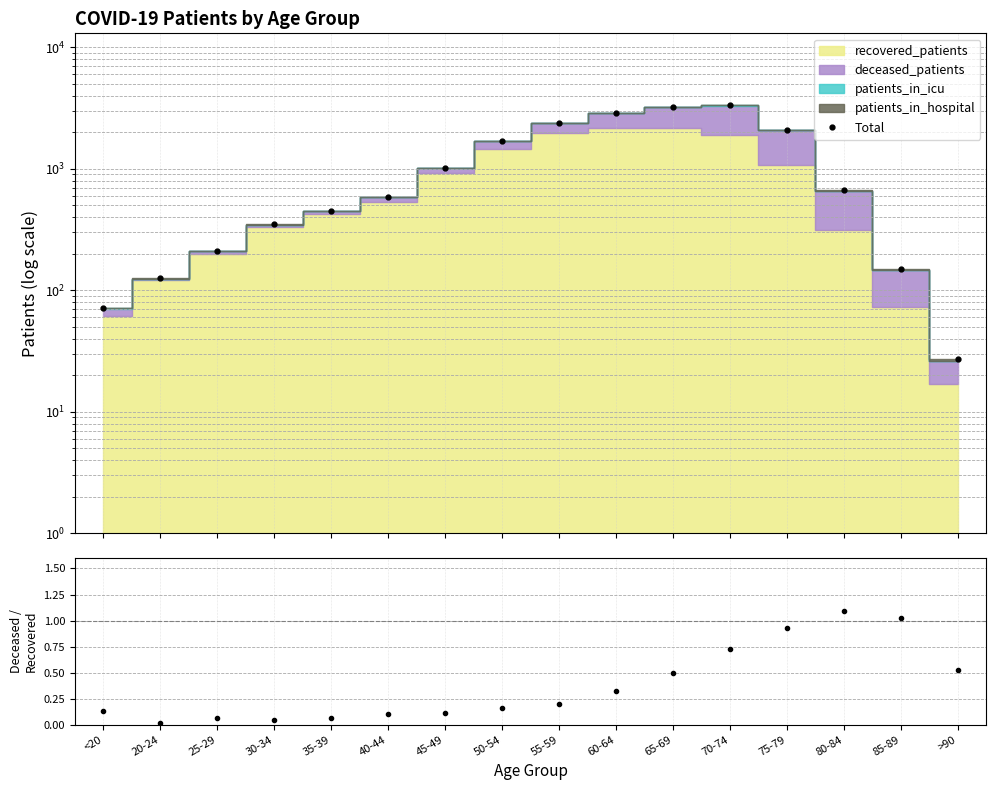

Reading left to right, list all the values displayed in this chart.

Total: 72.0	126.0	211.0	350.0	454.0	590.0	1021.0	1702.0	2385.0	2882.0	3247.0	3346.0	2106.0	667.0	151.0	27.0
deceased/recovered: 0.1	0.0	0.1	0.0	0.1	0.1	0.1	0.2	0.2	0.3	0.5	0.7	0.9	1.1	1.0	0.5